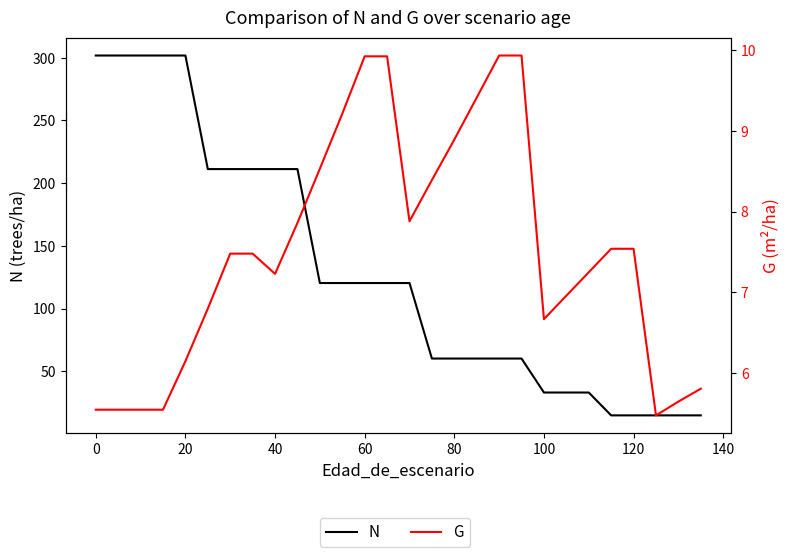

How many data points in G are less than 7?

13